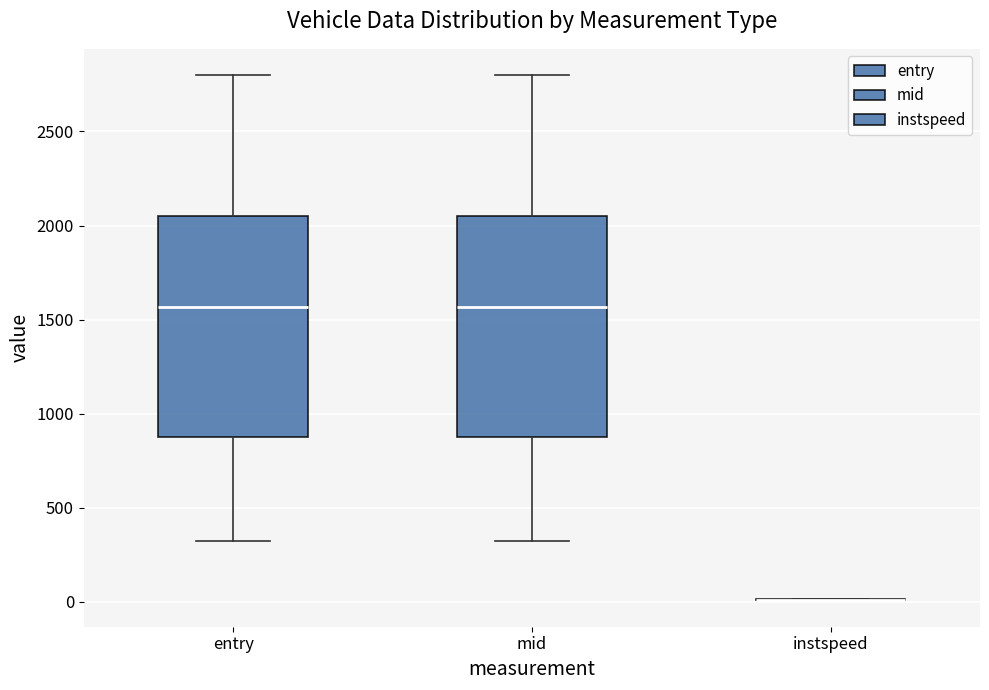

Reading left to right, transcribe this box plot: for each box, give where its median line is, the range the box spans, and where its two whiskers end, as read against the y-axis. The values are not printed on the chart, so give them approximately, as read against the axis.

entry: median 1550, box 850 to 2050, whiskers 300 to 2800
mid: median 1550, box 900 to 2050, whiskers 300 to 2800
instspeed: box collapsed to a line at 0, whiskers 0 to 0